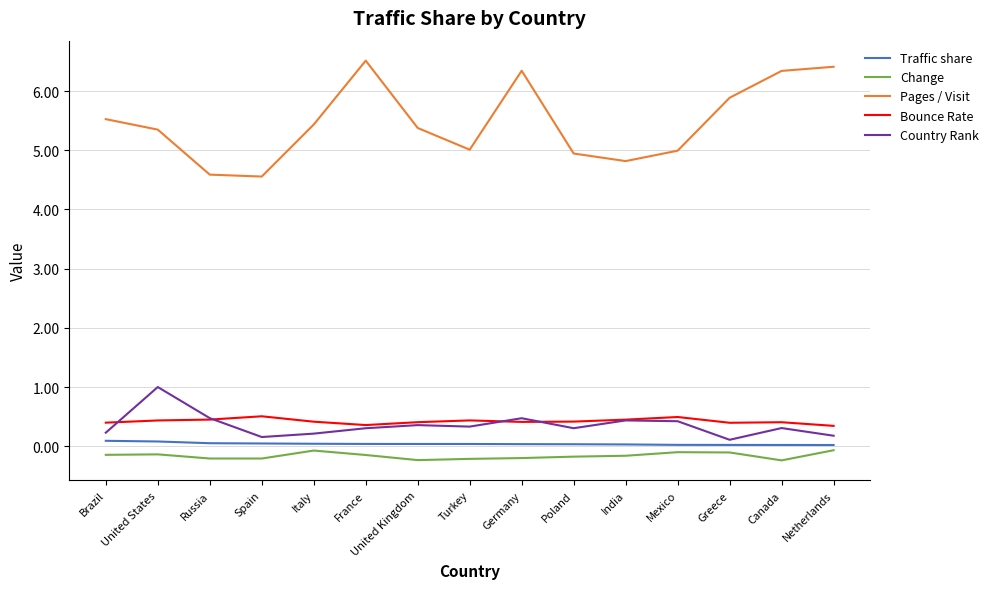

How many lines are shown in the chart?

5